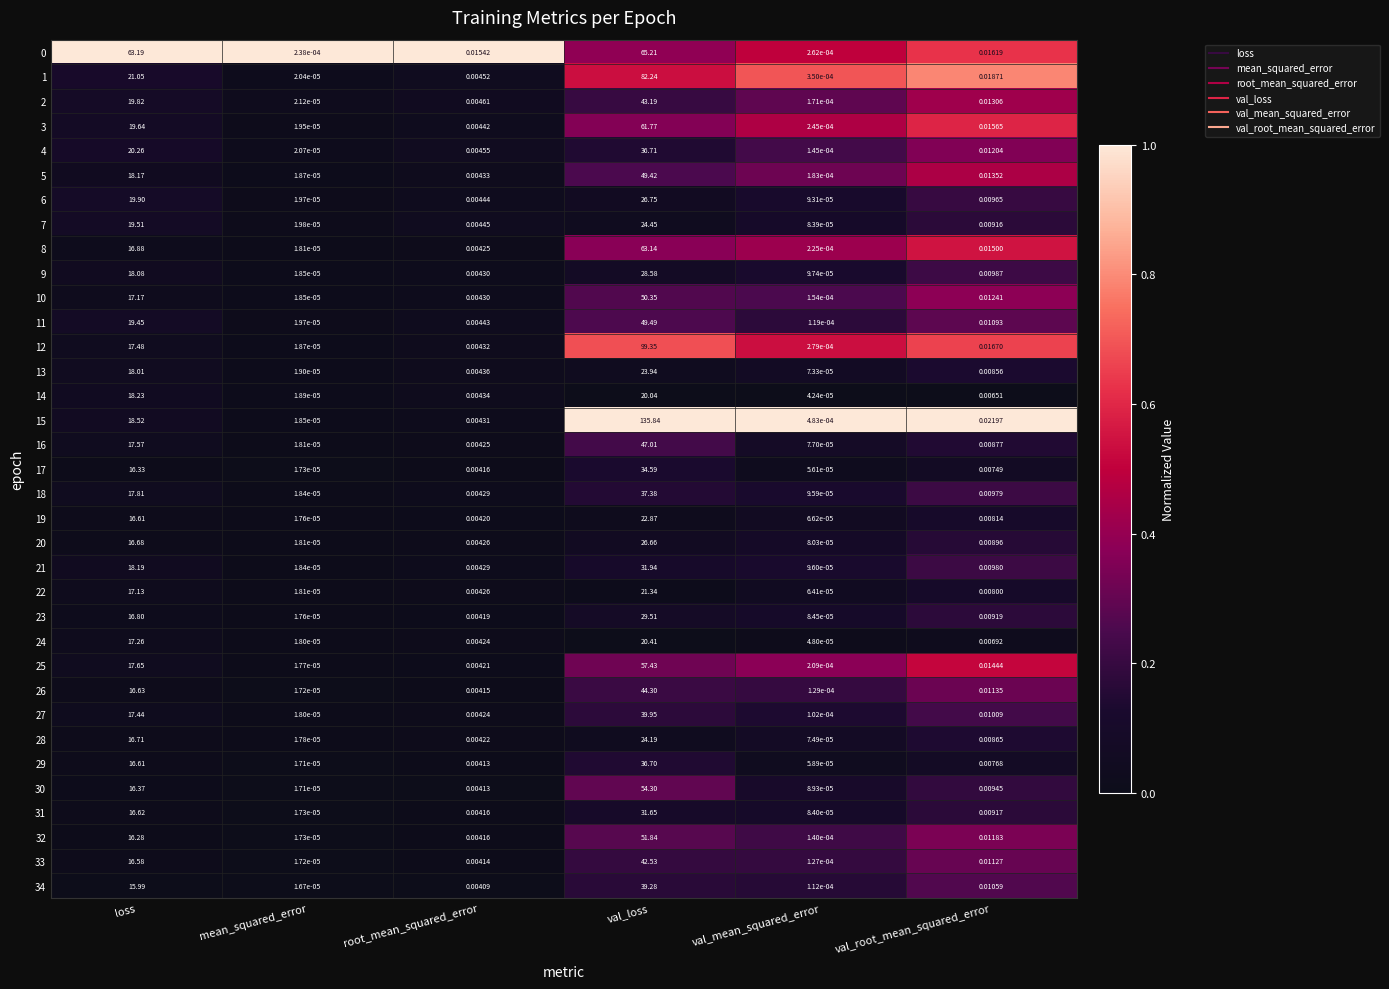

At which label is 3 closest to 30?

loss